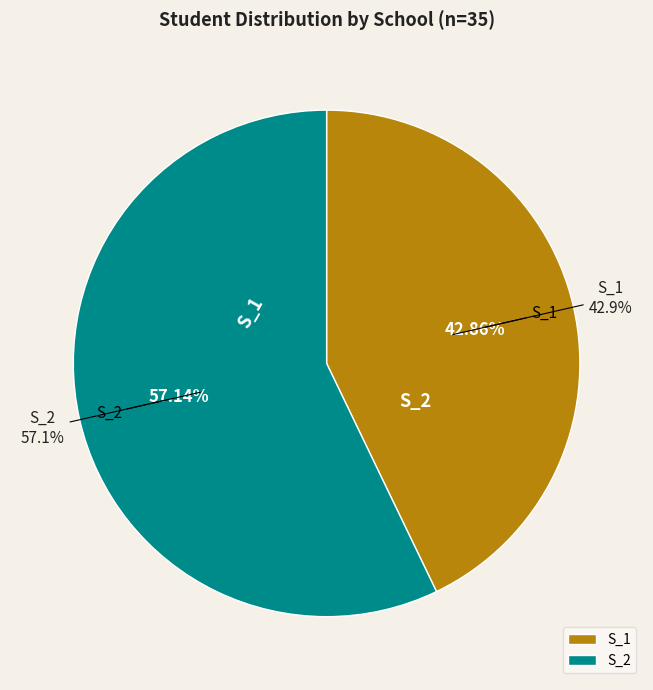

Which category has the biggest portion of the pie?

S_2